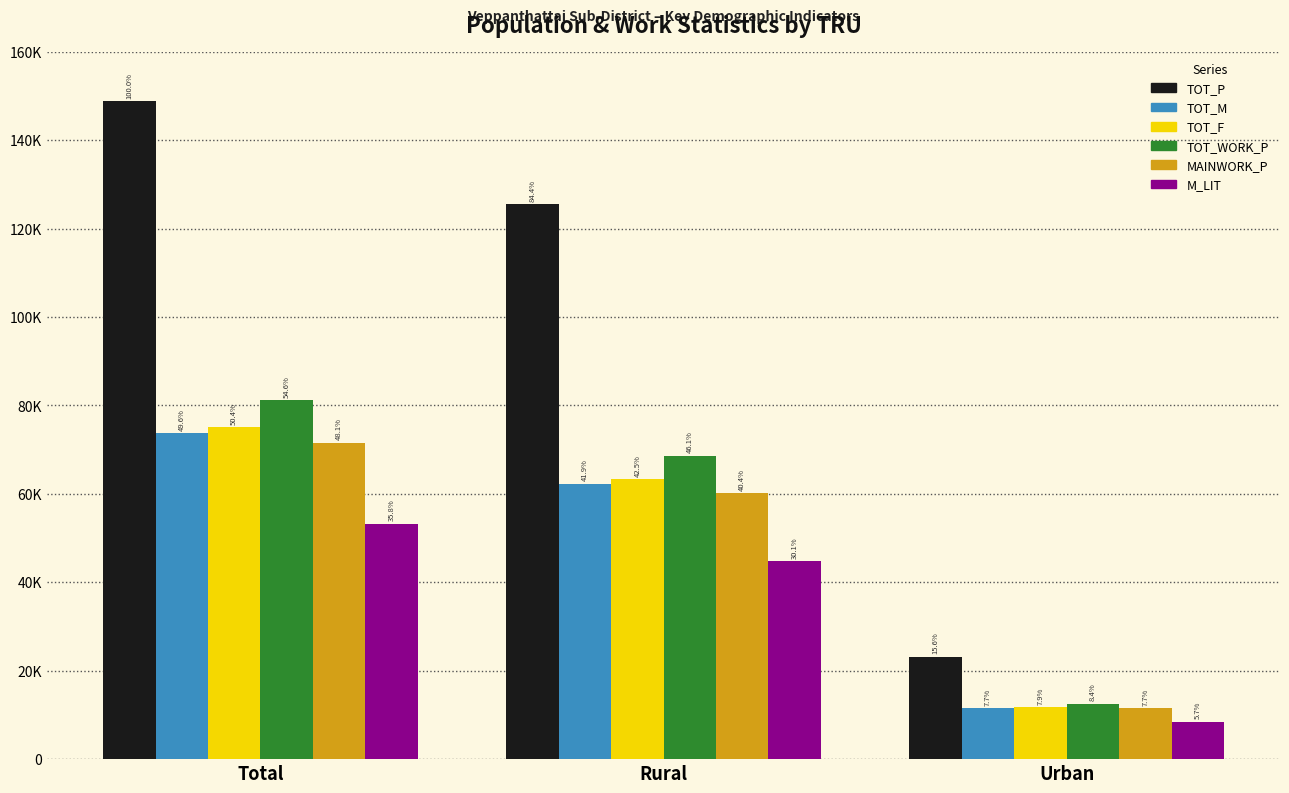

Does the chart contain any negative values?

No